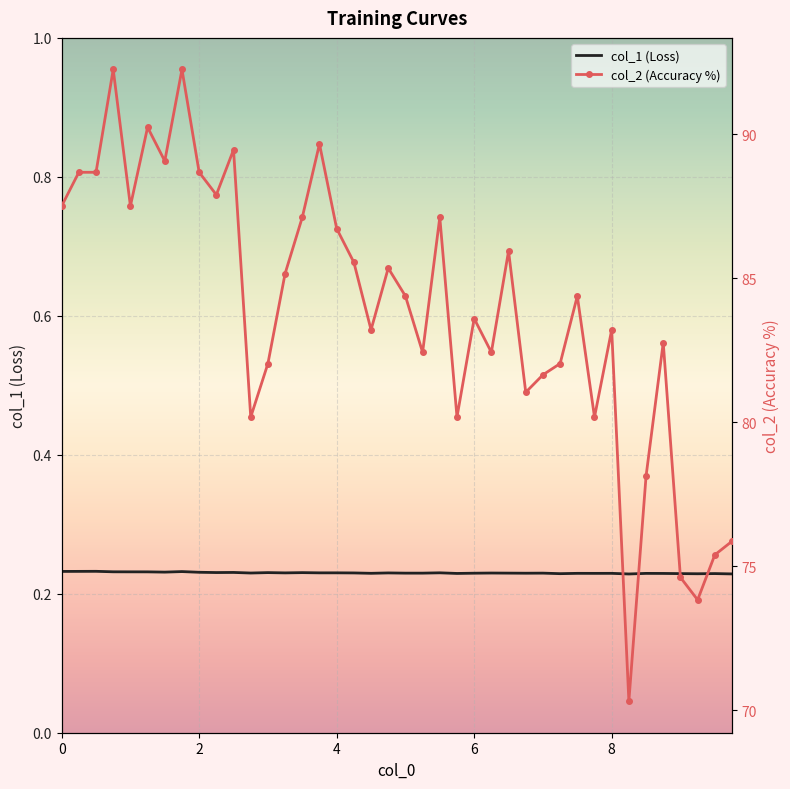

What is the value of the col_1 (Loss) point at the 7th from the left?

0.2